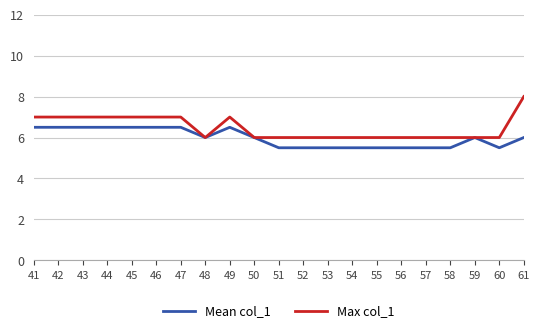

Is the value of Max col_1 at 58 greater than the value of Mean col_1 at 51?

Yes